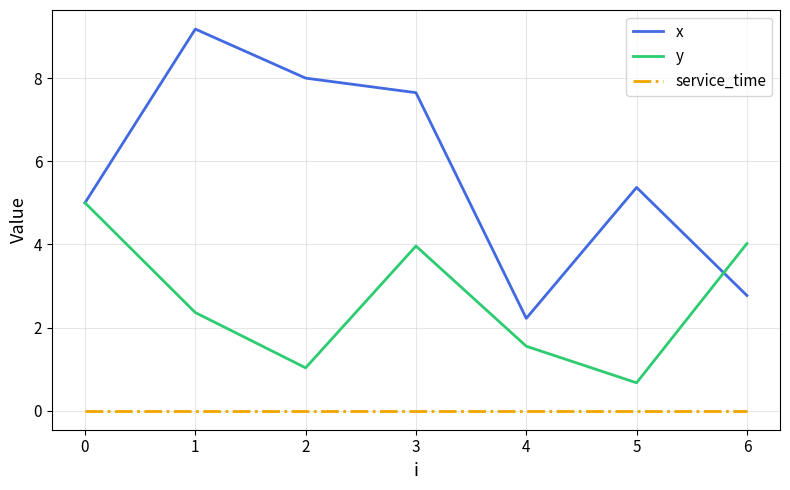

List the series in order of their peak value, highest first.

x, y, service_time